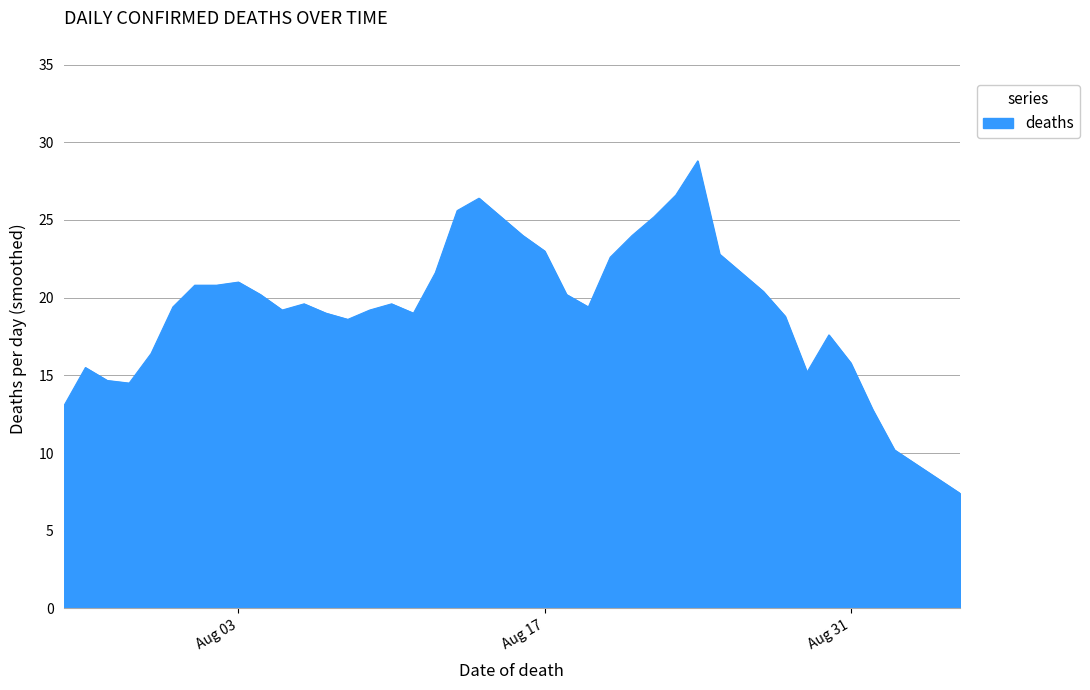

What is the difference between the maximum and minimum values?

21.4